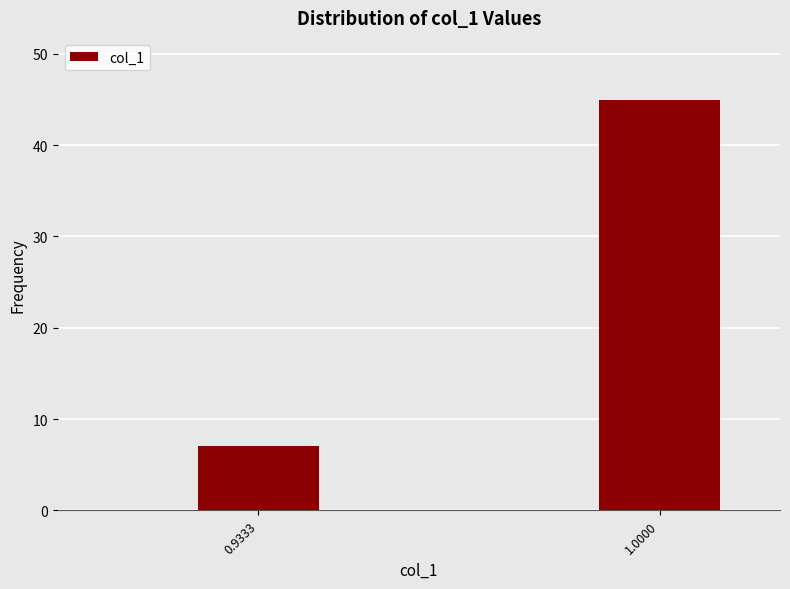

Reading left to right, extract all data points from this chart.

7	45